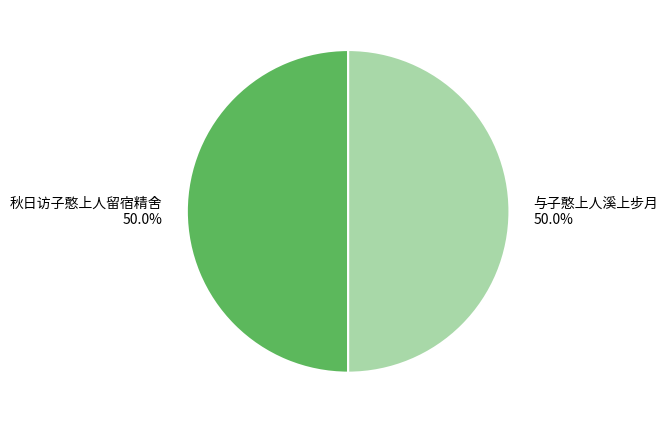

What percentage is NOT represented by 与子憨上人溪上步月?

50.0%